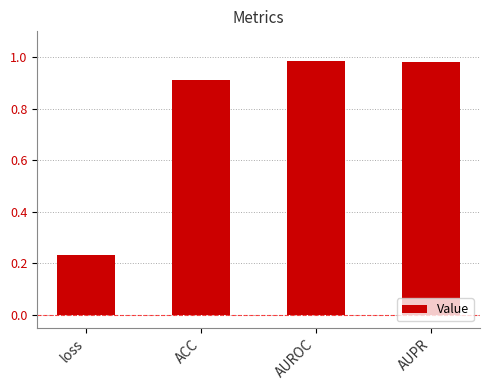

The value at AUROC is 0.2. True or false?

False